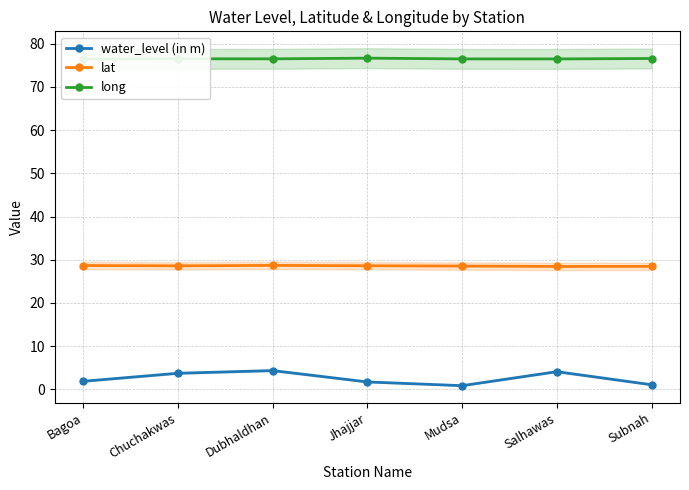

What are all the series names shown in the legend?

water_level (in m), lat, long